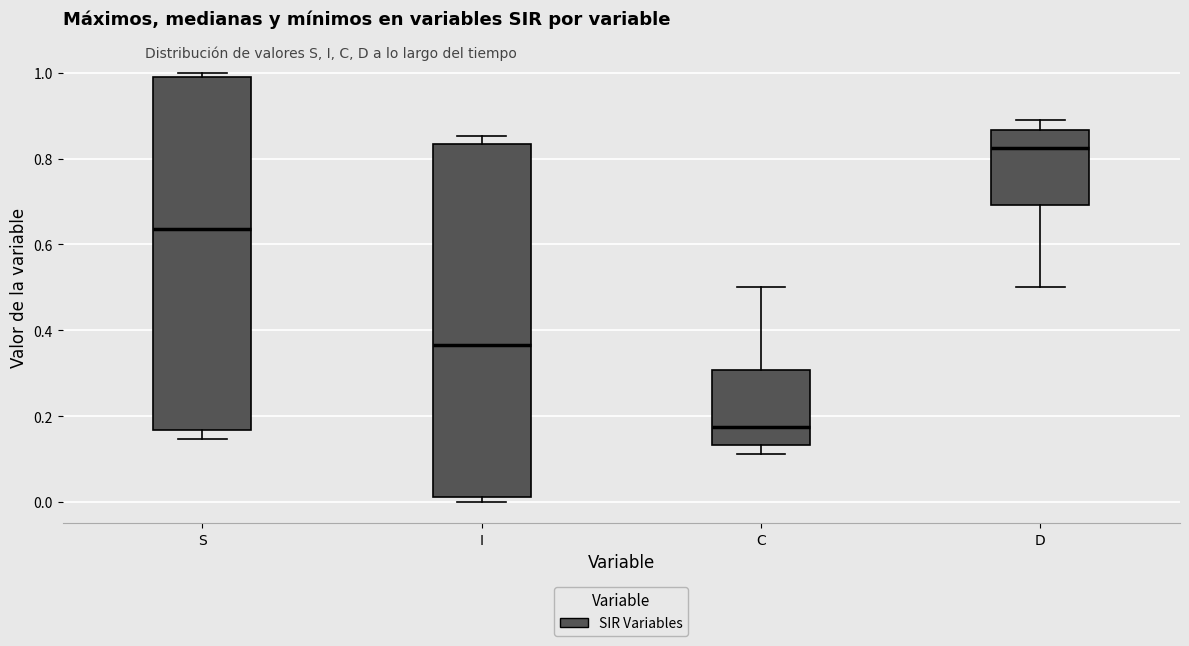

Where does the median line of the box for I sit on the y-axis? The values are not printed on the chart, so give them approximately, as read against the axis.

0.36